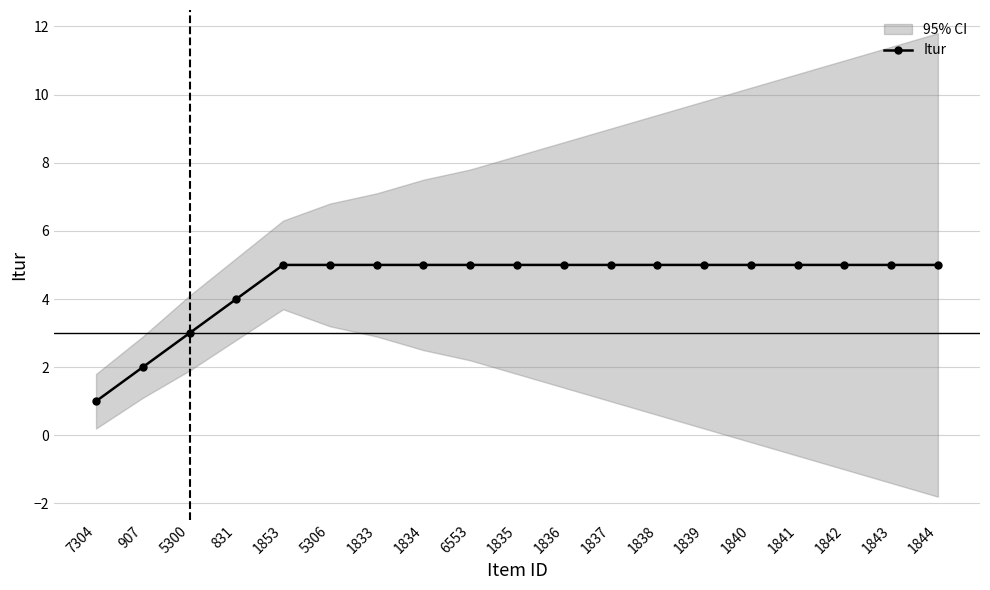

How many series are shown in this chart?

1